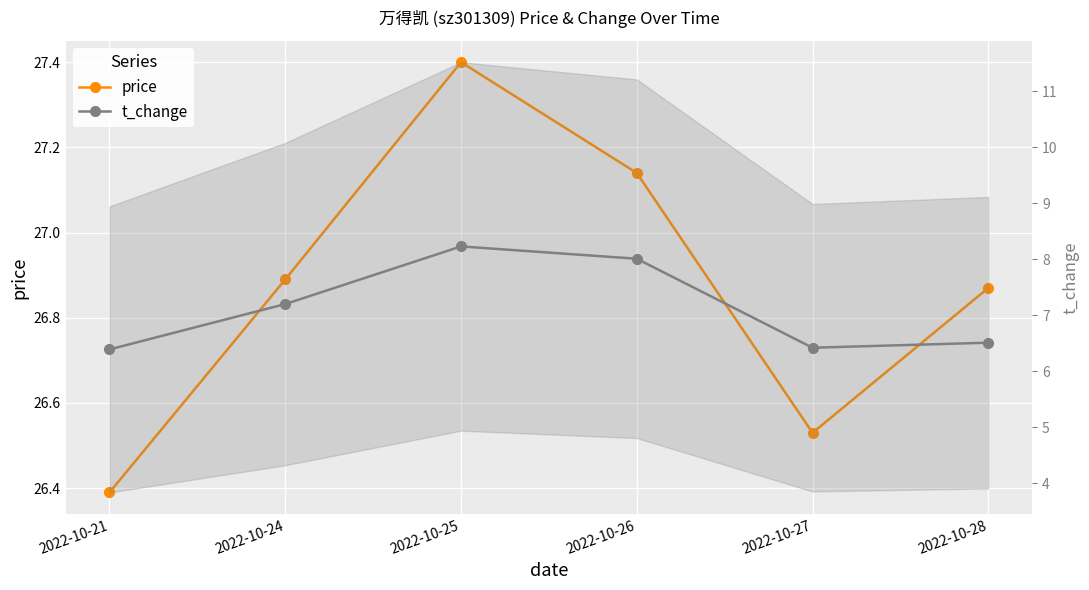

Reading left to right, list all the values displayed in this chart.

price: 2022-10-21=26.4	2022-10-24=26.9	2022-10-25=27.4	2022-10-26=27.1	2022-10-27=26.5	2022-10-28=26.9
t_change: 2022-10-21=6.4	2022-10-24=7.2	2022-10-25=8.2	2022-10-26=8.0	2022-10-27=6.4	2022-10-28=6.5